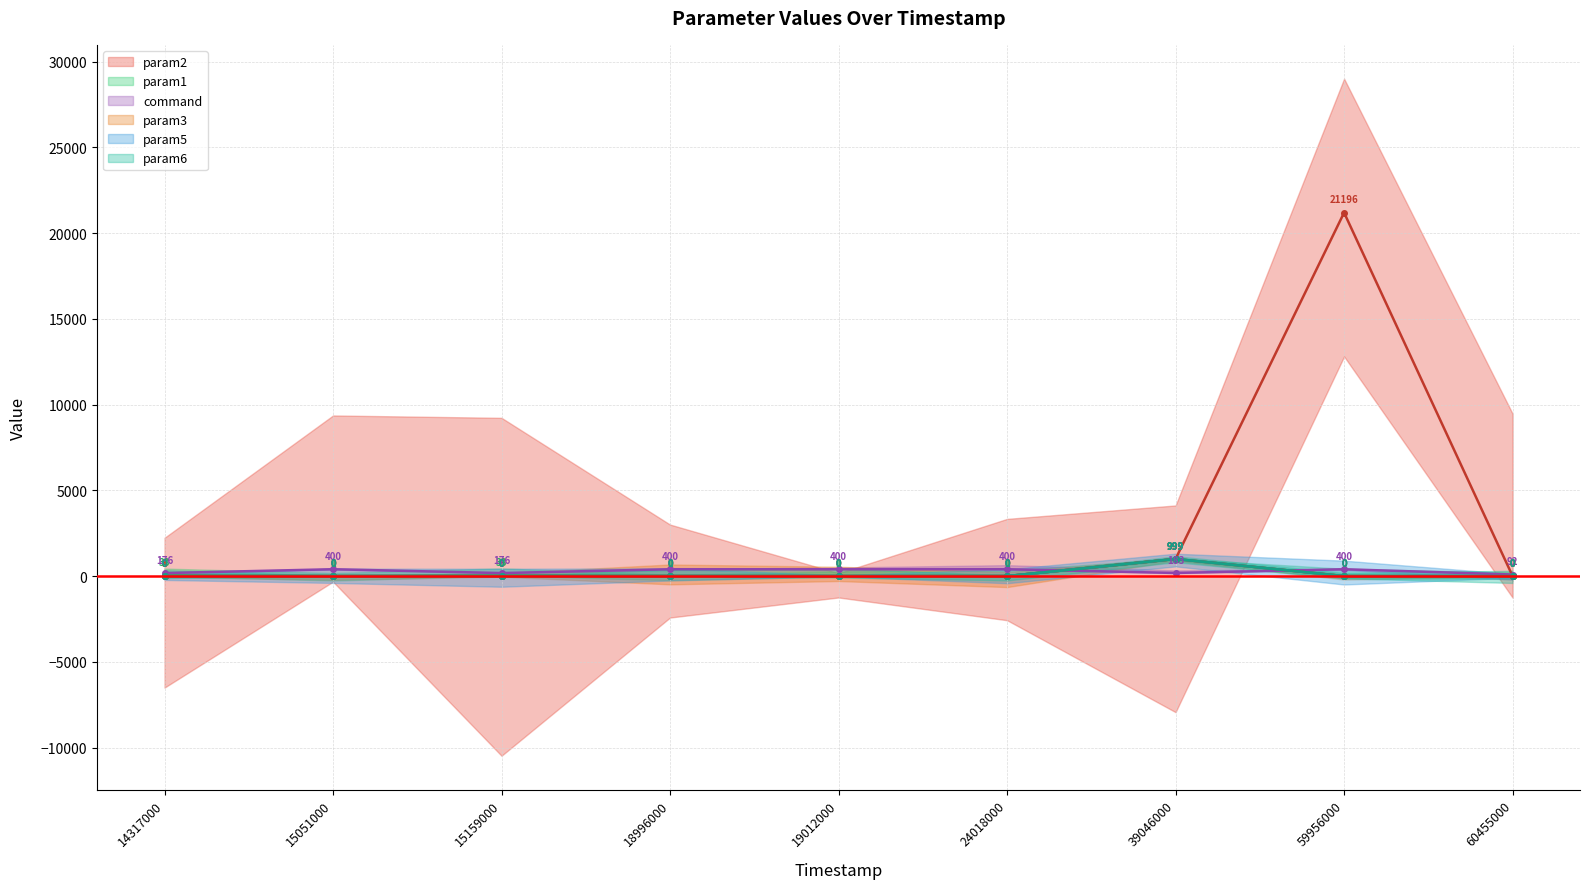

Which label corresponds to the smallest value in the chart?

15051000